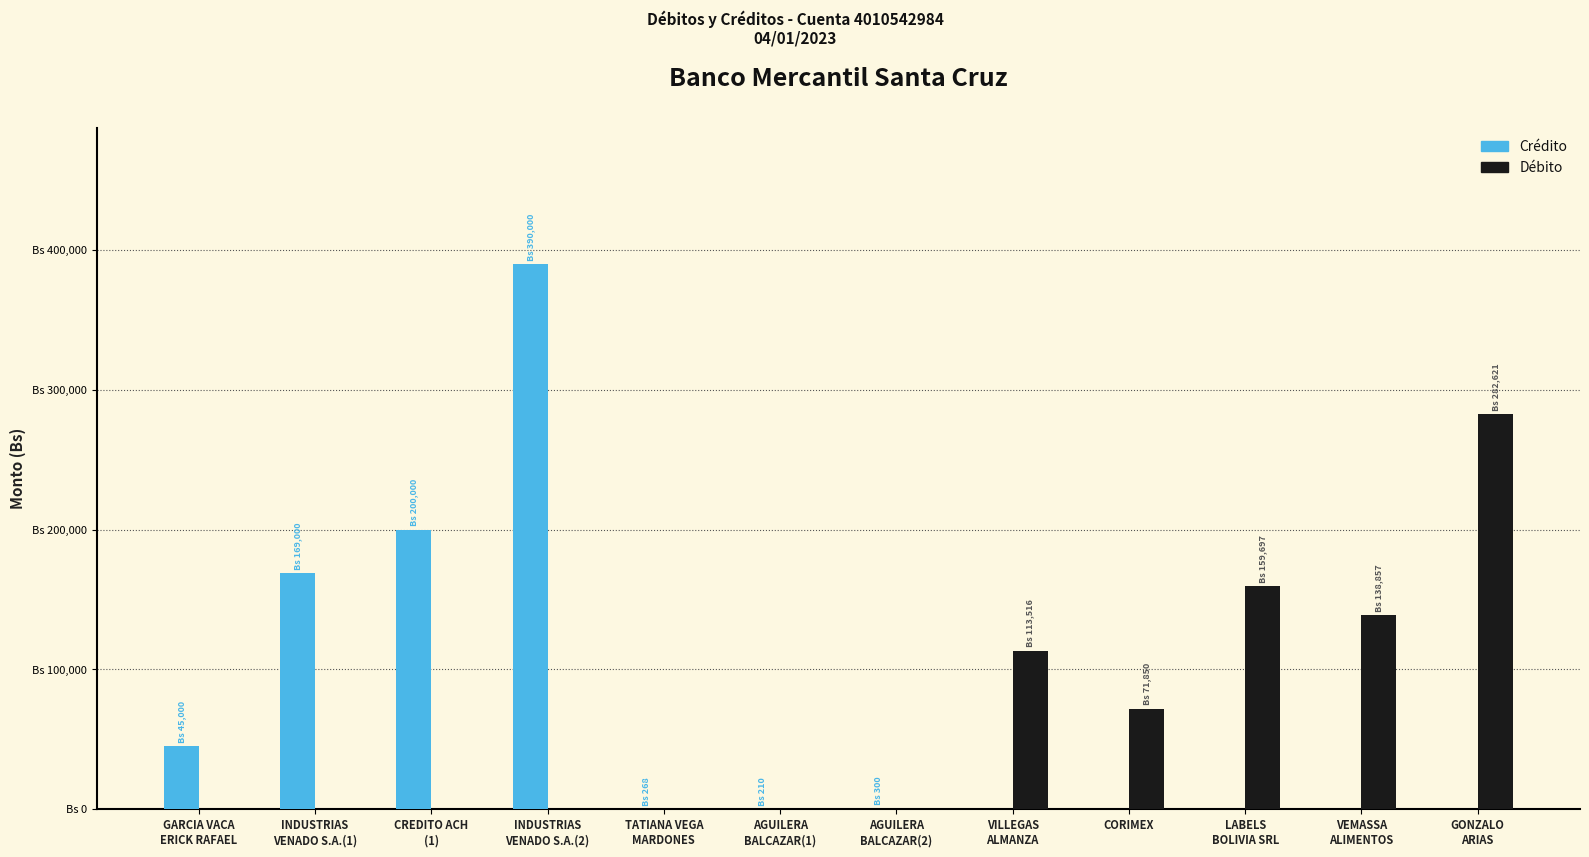

Which series has the largest range (max minus min)?

Crédito